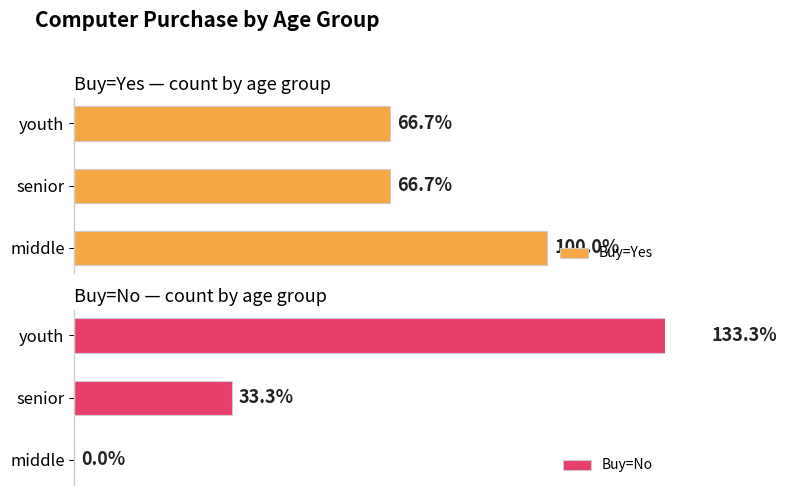

At how many categories does at least one series exceed 96?

2